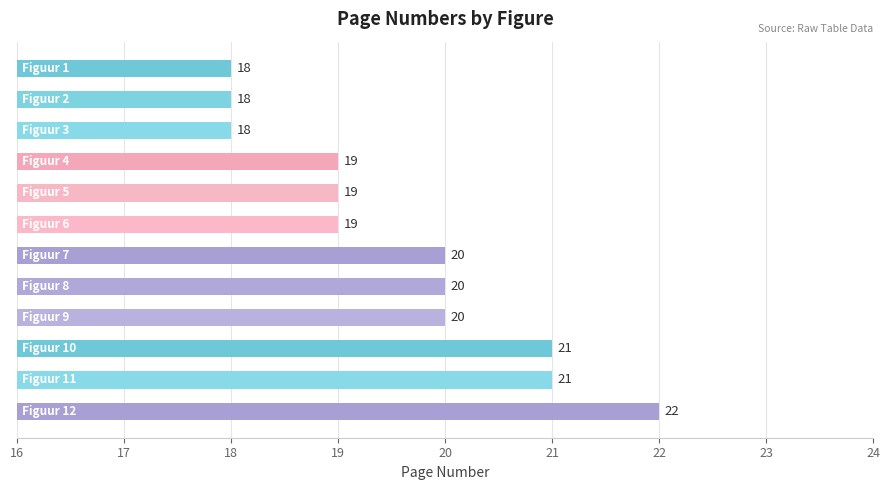

What is the greatest value displayed?

22